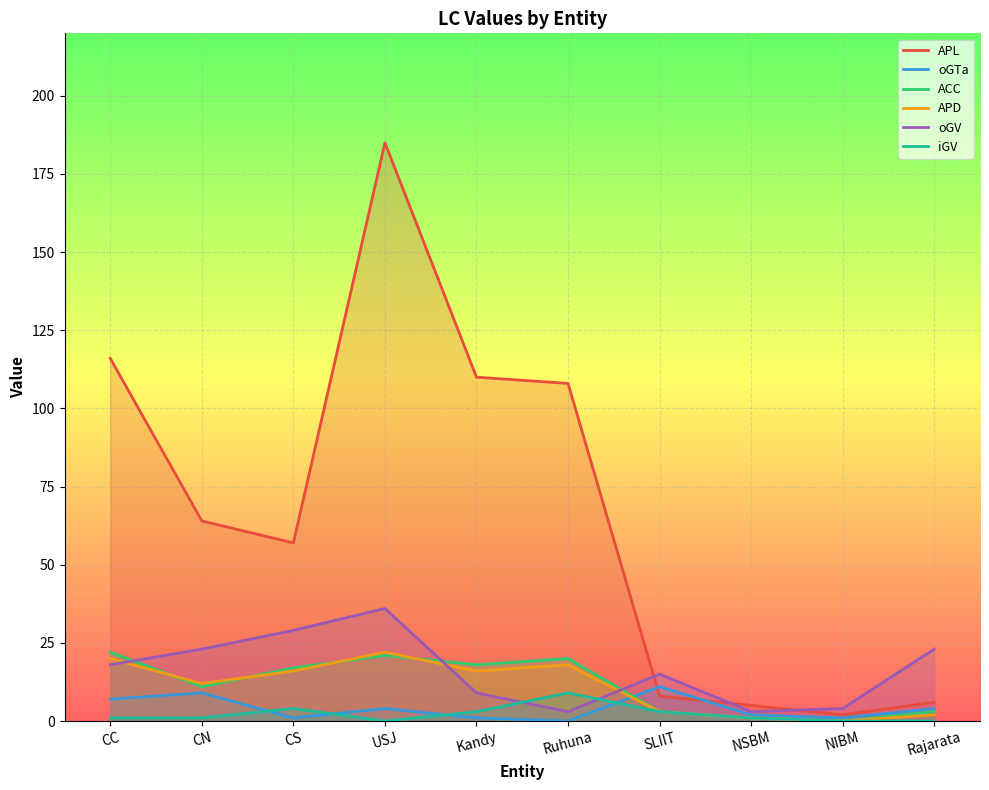

What is the value of the APD point at the 7th from the left?

3